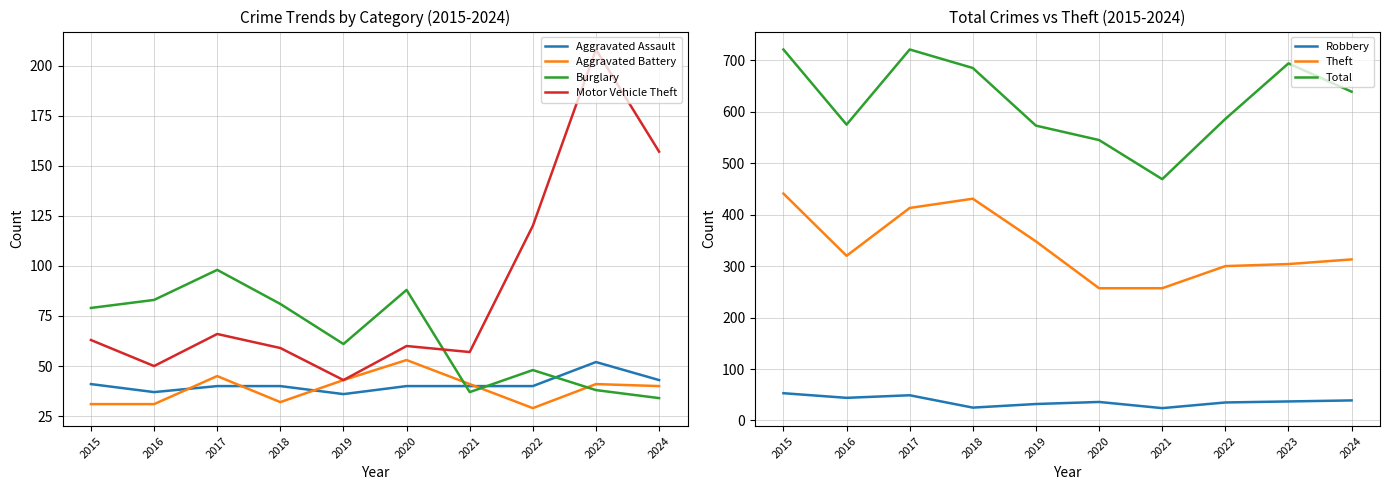

True or false: Aggravated Battery has a value of 19 at 2017.

False